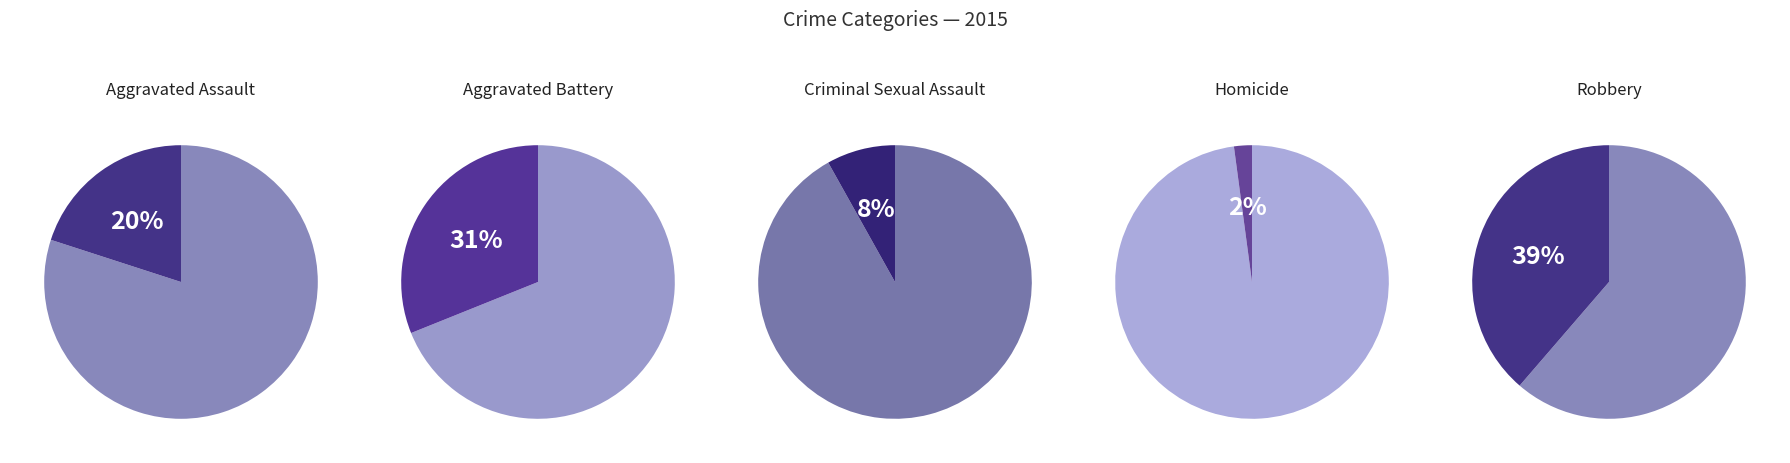

Rank the categories by value from highest to lowest.

Robbery, Aggravated Battery, Aggravated Assault, Criminal Sexual Assault, Homicide